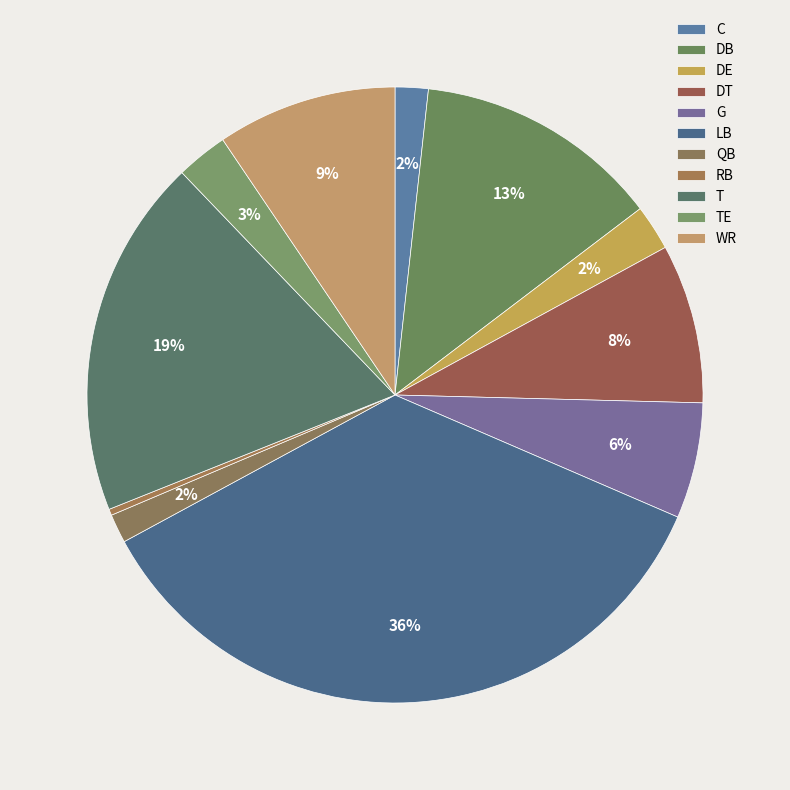

Approximately how many times larger is the value at DT compared to TE?

3.1